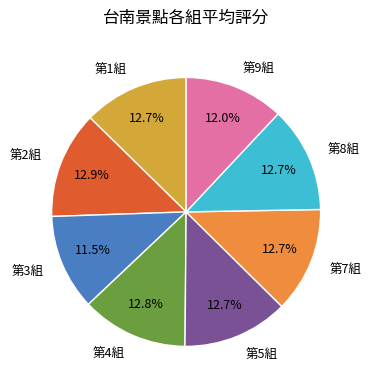

Does 第2組 represent more than half of the total?

No